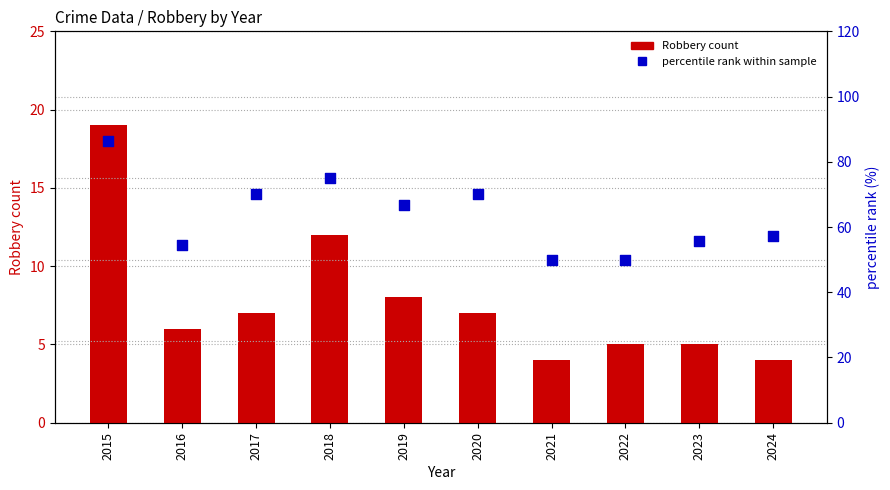

At which category is the sum across all series the highest?

2015